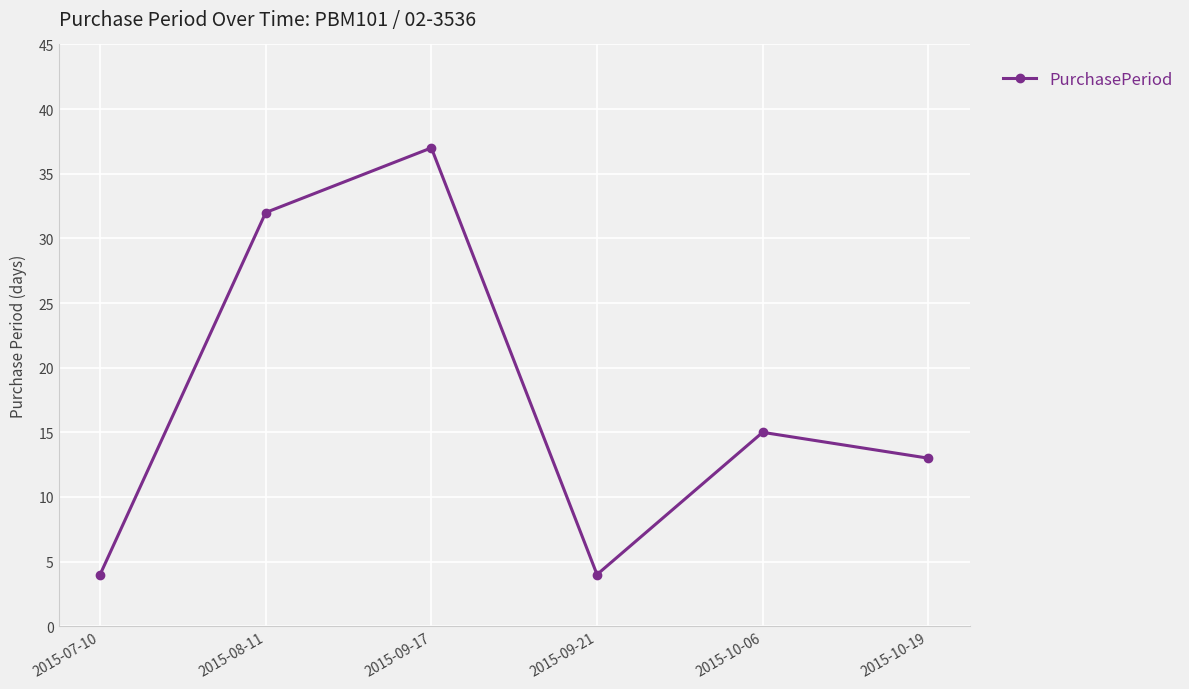

What is the smallest value displayed?

4